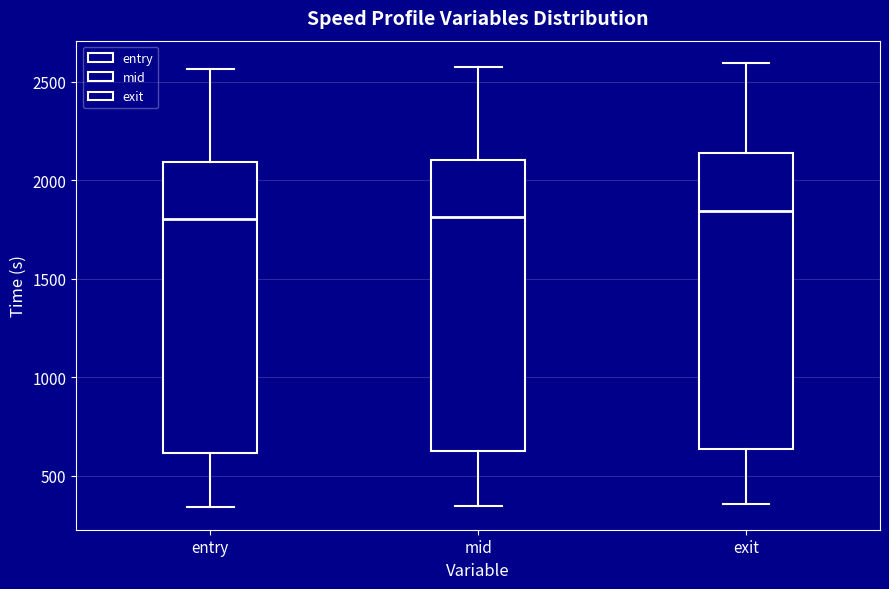

Reading left to right, read every box against the y-axis: the position of its median line, the range the box covers, and the ends of its whiskers. The values are not printed on the chart, so give them approximately, as read against the axis.

entry: median 1800, box 600 to 2100, whiskers 350 to 2550
mid: median 1800, box 650 to 2100, whiskers 350 to 2600
exit: median 1850, box 650 to 2150, whiskers 350 to 2600